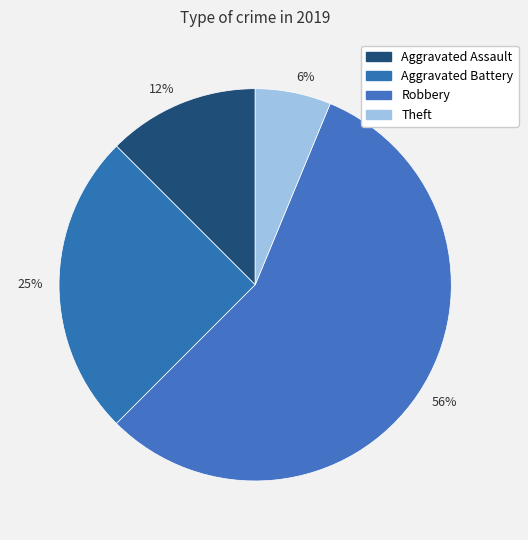

What is the majority slice?

56%